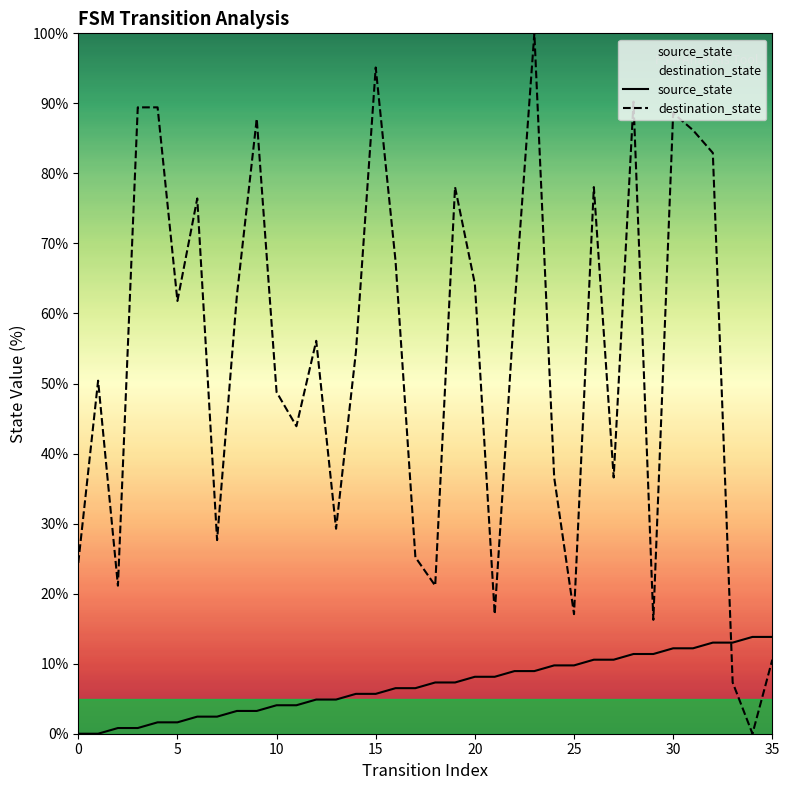

What is the spread (max minus min) of values at 22?

52.0